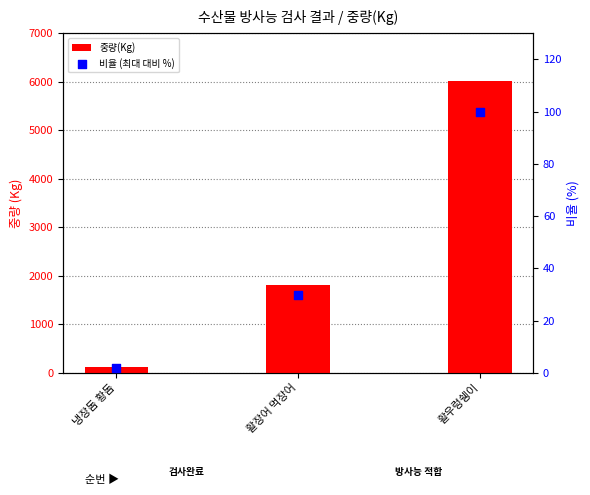

Which series reaches the minimum Y coordinate?

비율 (최대 대비 %)